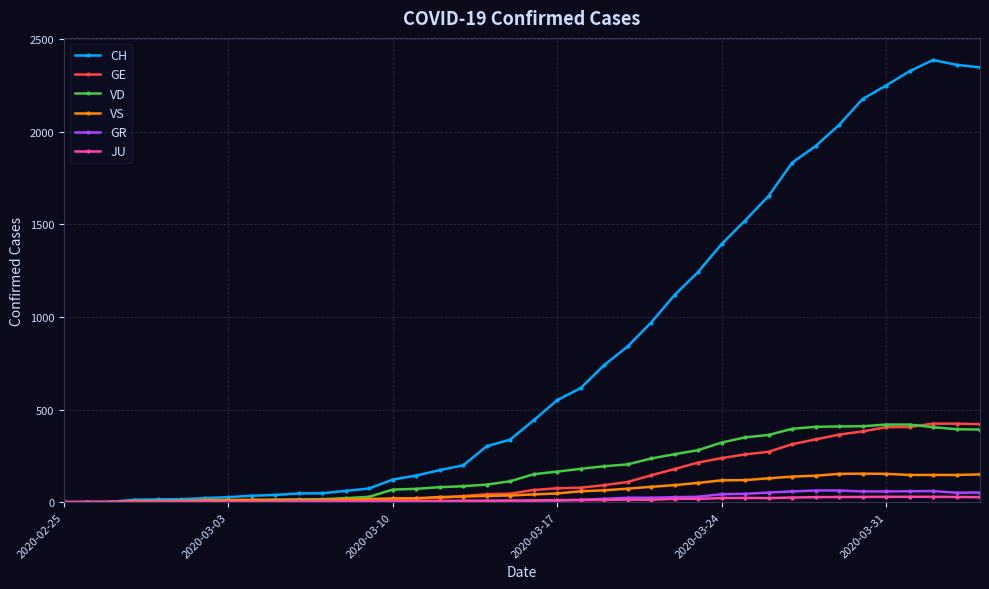

What is the difference between the maximum and minimum values in the GE series?

424